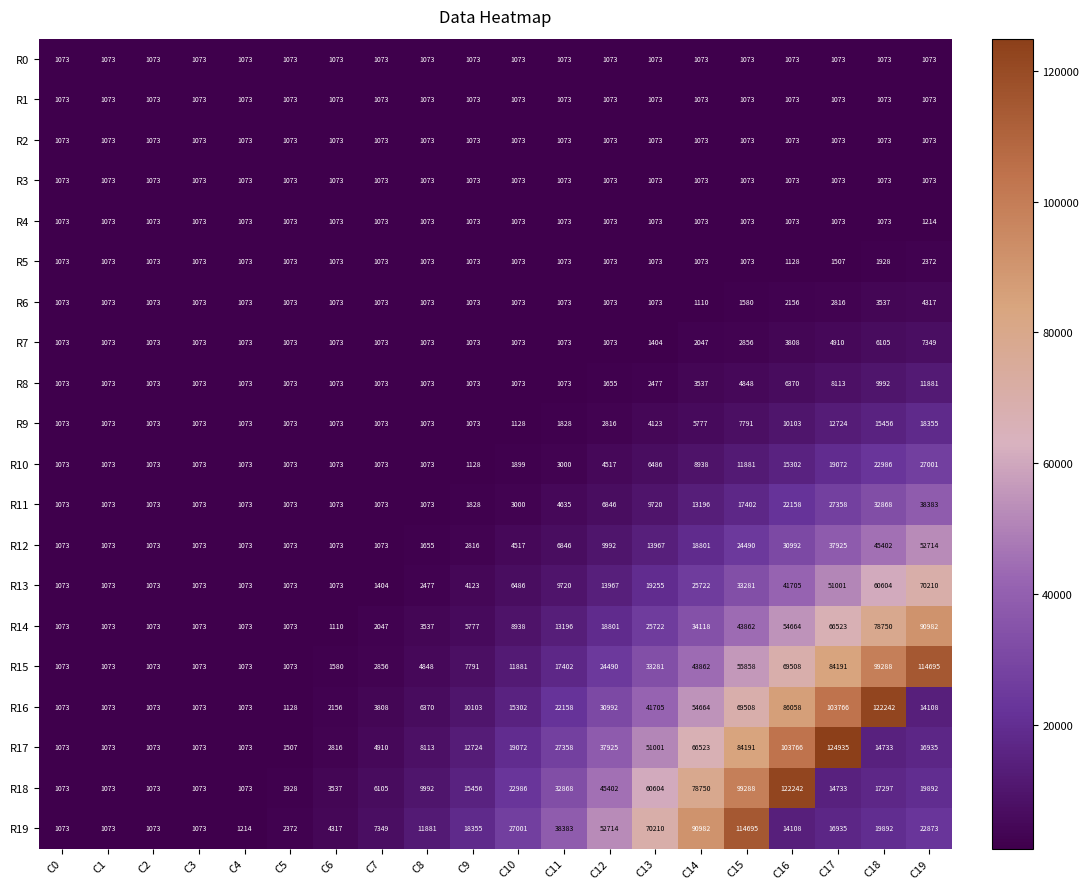

The value of R10 at C0 is 1073. True or false?

True